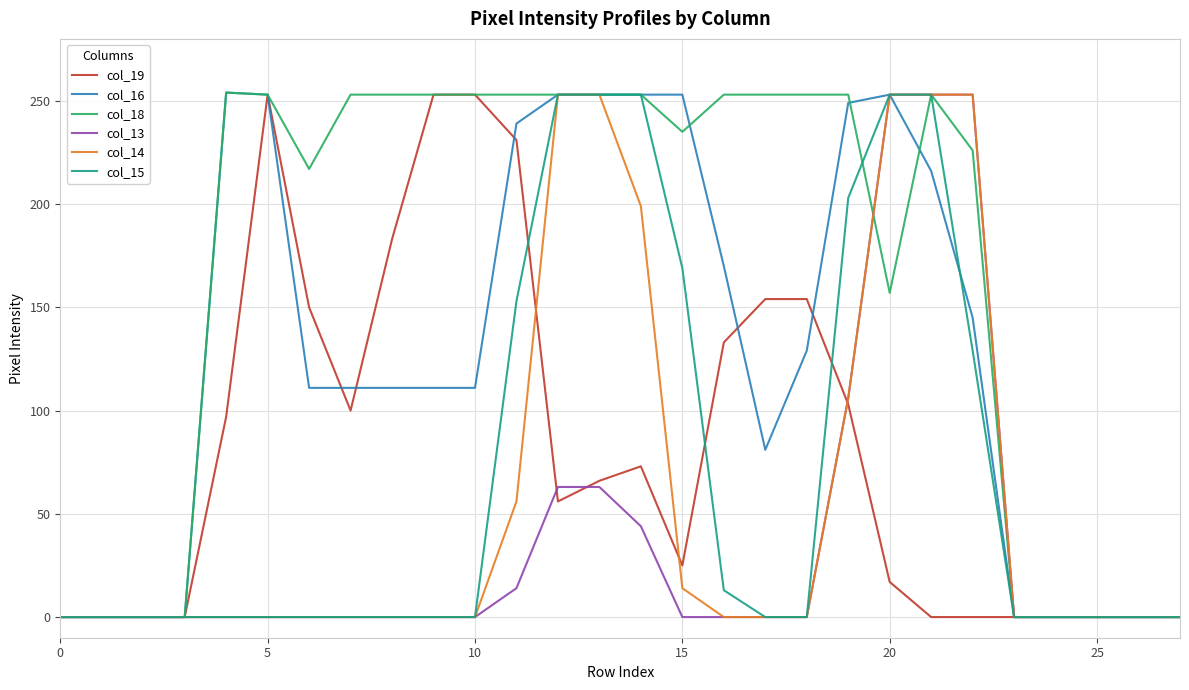

Which series has the largest total across all categories?

col_18